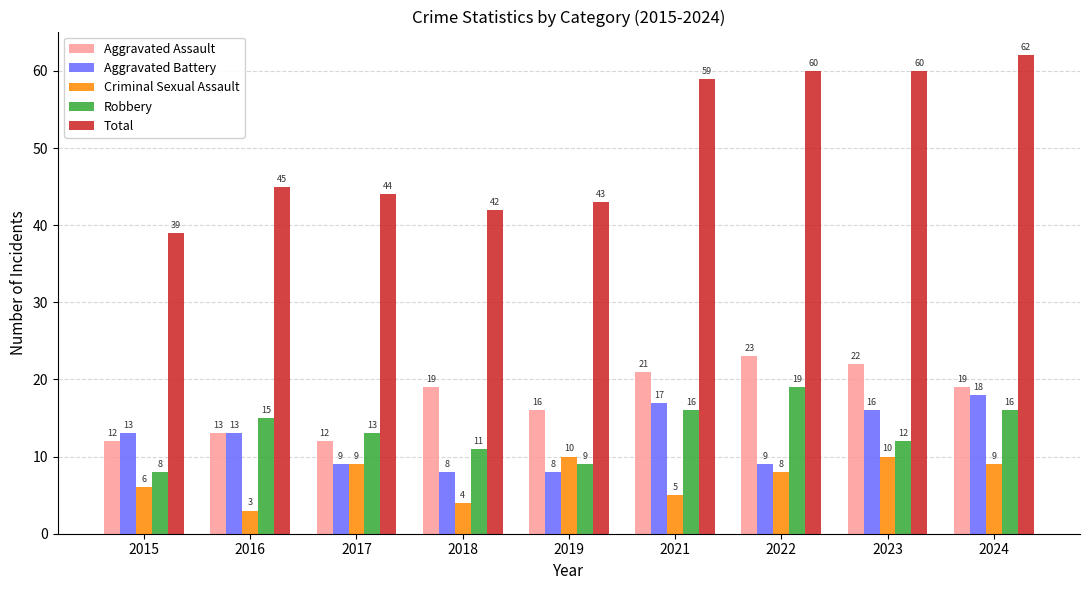

What is the sum of the Criminal Sexual Assault values at 2017 and 2024?

18